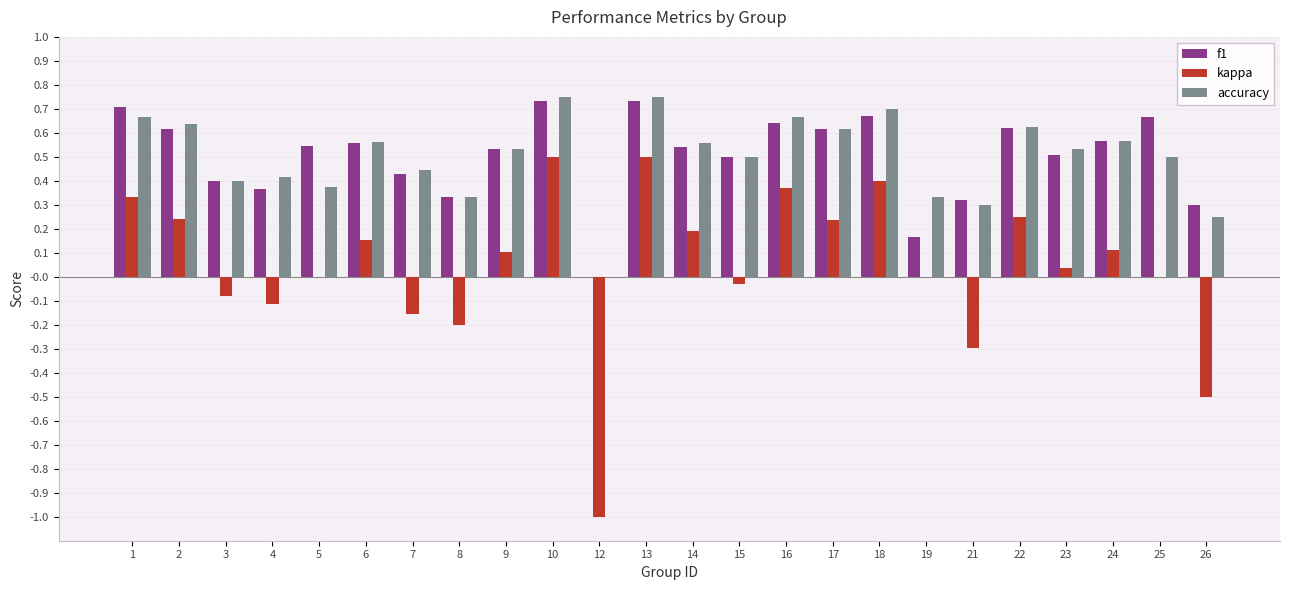

Which series changed the most between 17 and 26?

kappa